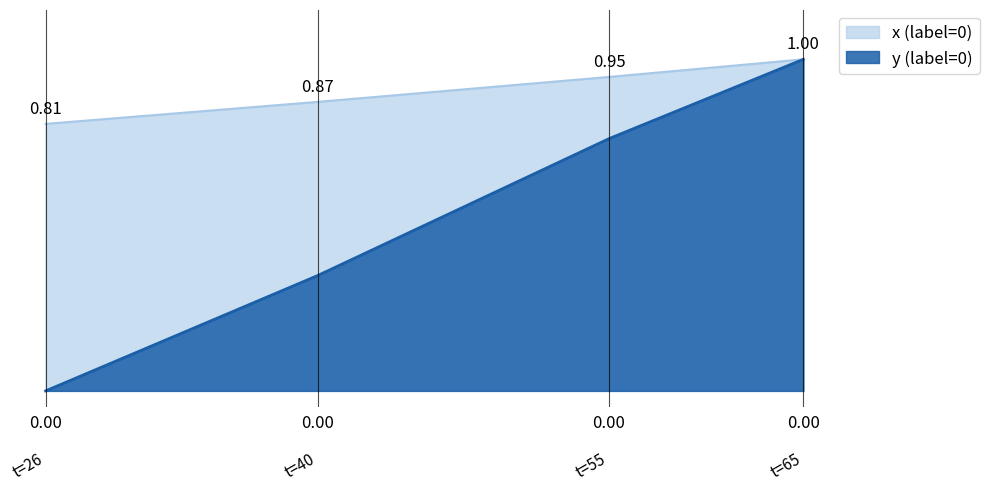

At which label is y (label=0) closest to 0?

t=26